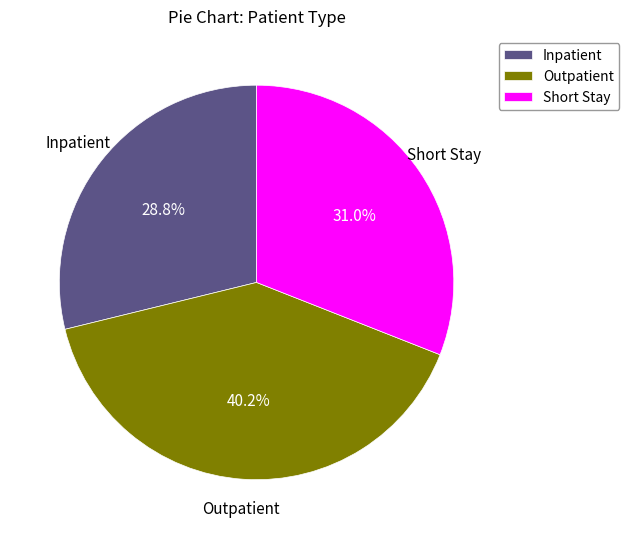

Is there any slice that represents more than half of the pie?

No